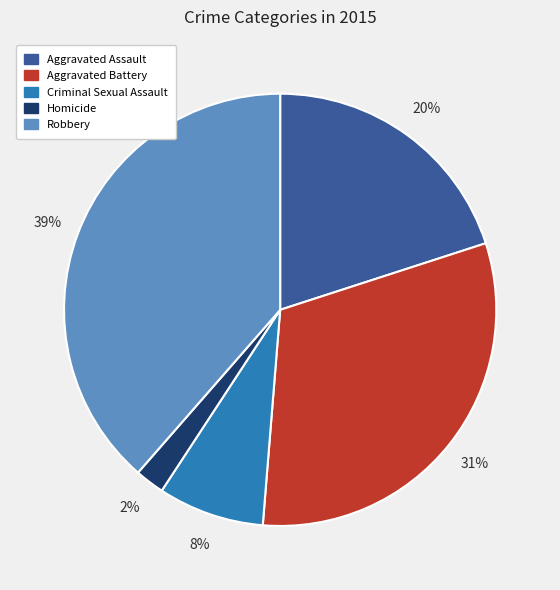

Does any single category account for the majority?

No